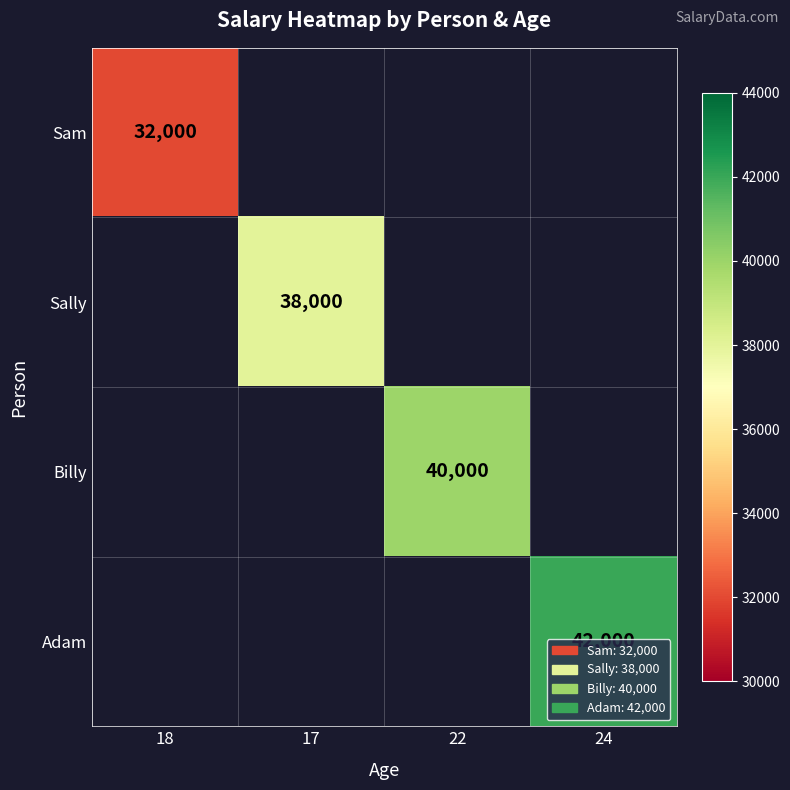

What is the greatest value displayed?

42000.0